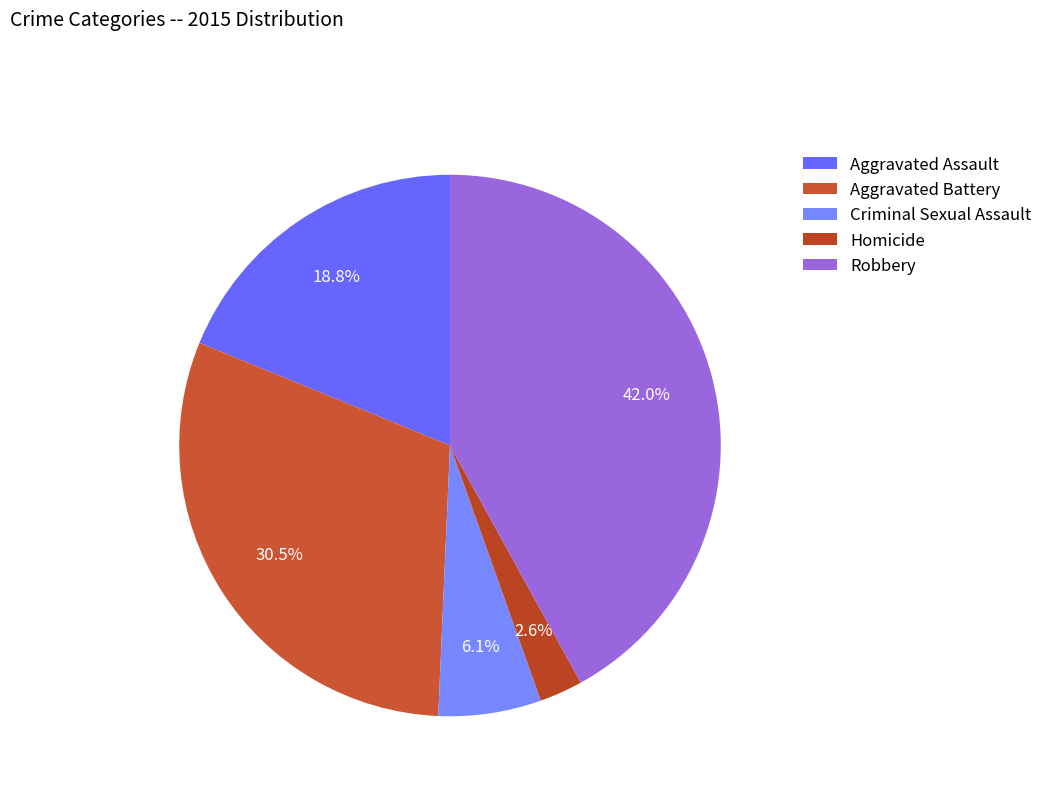

To the nearest percent, what is the average slice percentage?

20%